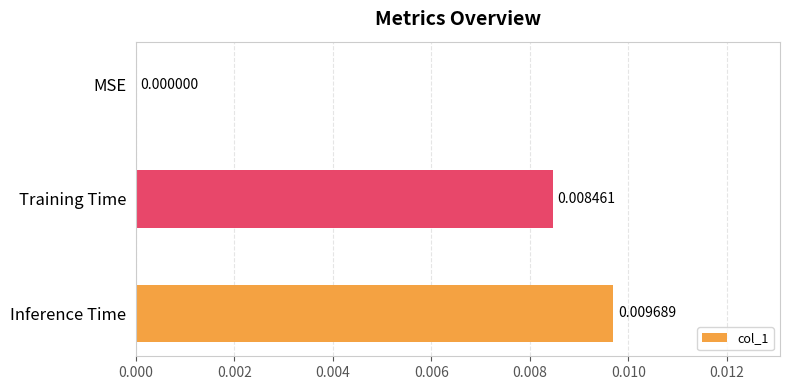

How many positive values are there?

2